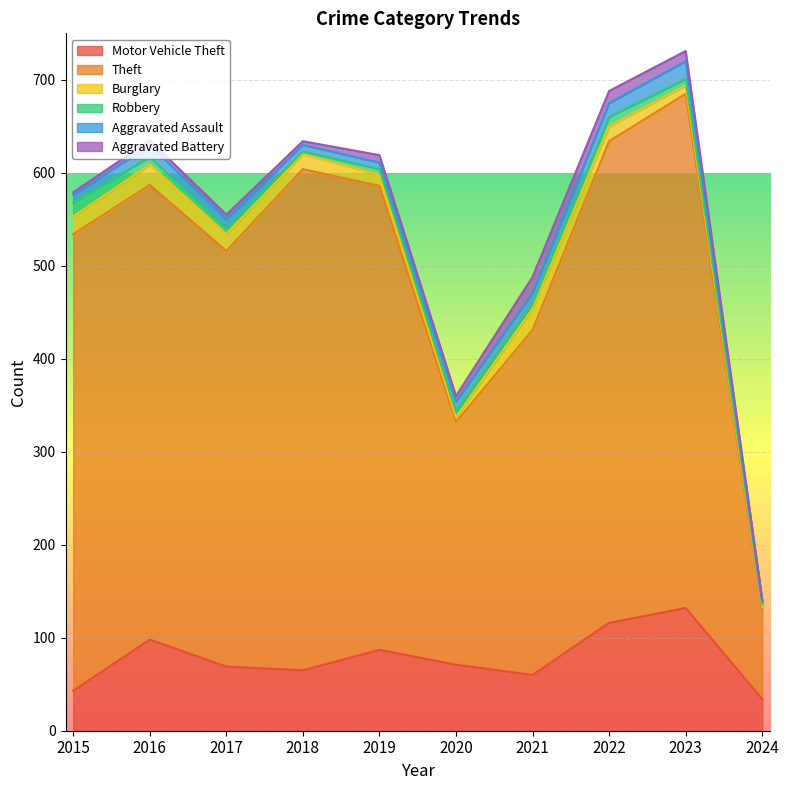

How many values in the Burglary series are below 16?

4